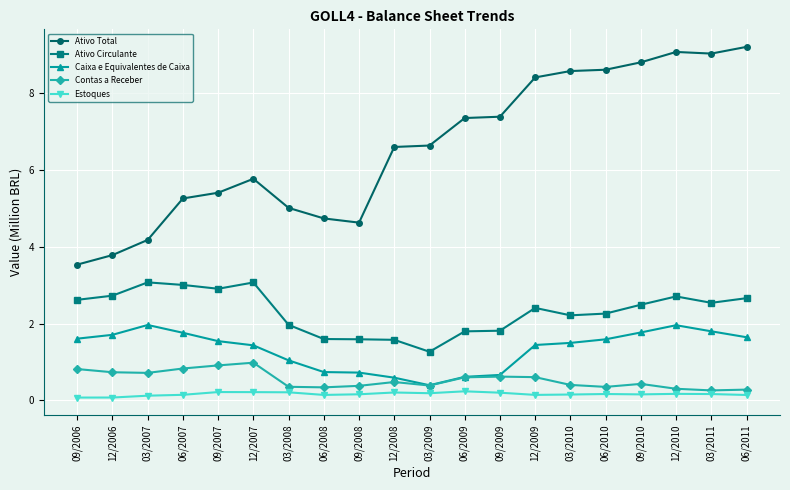

True or false: Estoques has a value of 0.2 at 09/2008.

True